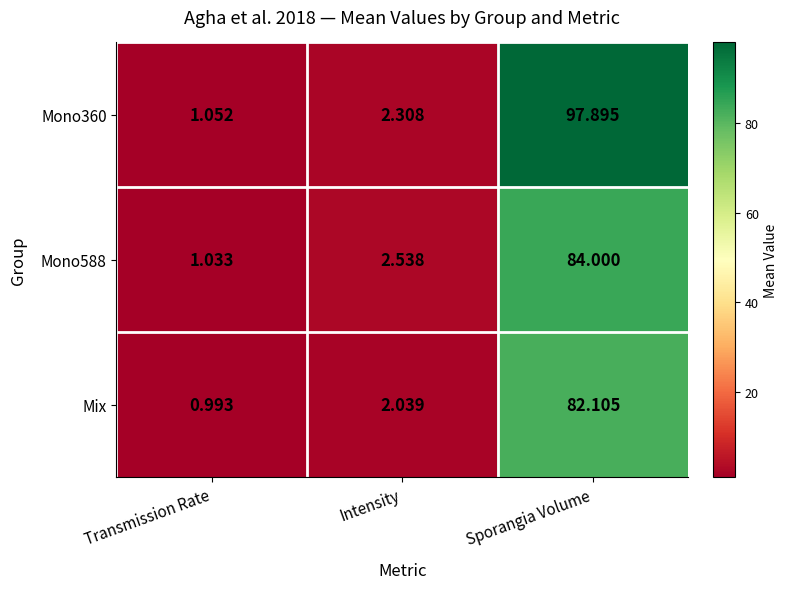

At which label does Mix reach its peak?

Sporangia Volume